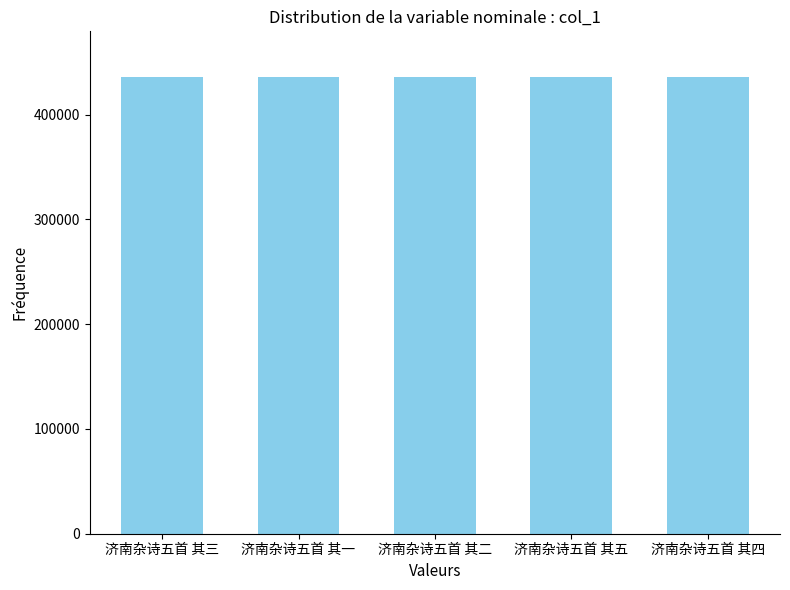

What is the label of the 4th bar from the right?

济南杂诗五首 其一